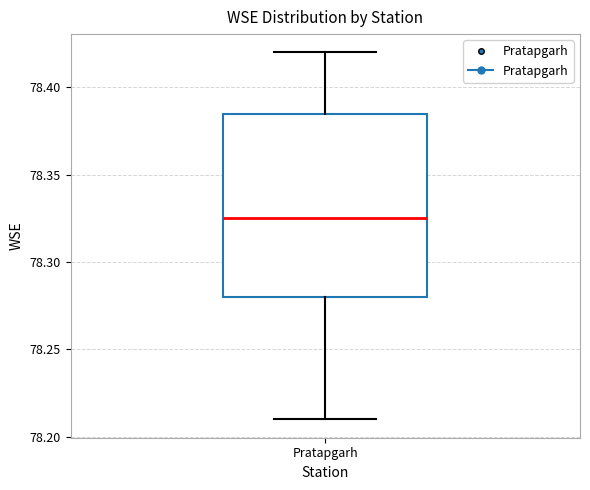

Transcribe this box plot: give where the median line is, the range the box spans, and where the two whiskers end, as read against the y-axis. The values are not printed on the chart, so give them approximately, as read against the axis.

median 78.325, box 78.280 to 78.385, whiskers 78.210 to 78.420